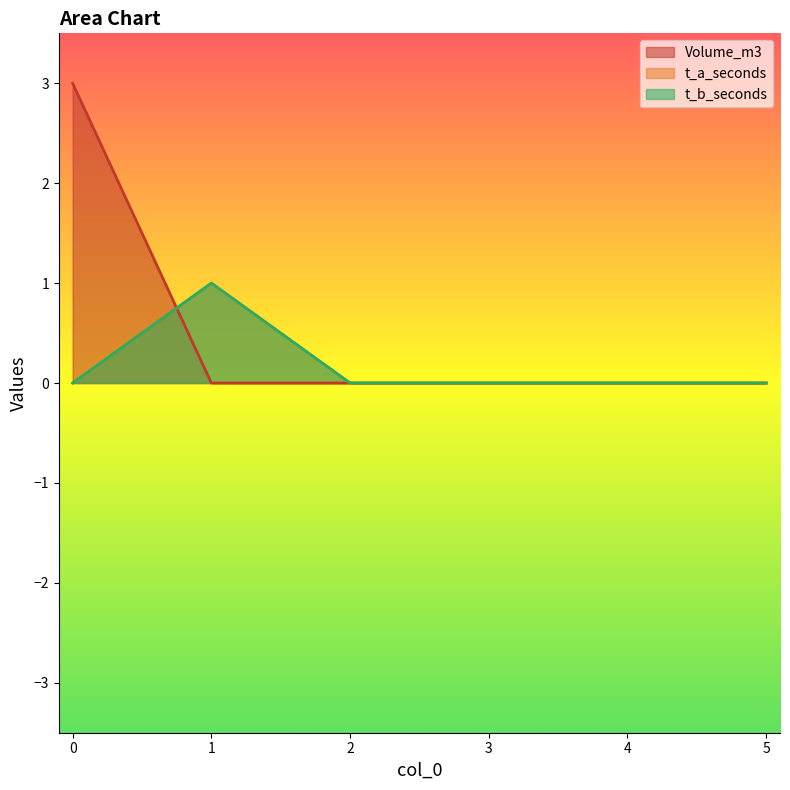

True or false: t_b_seconds has more than 2 interior local peaks.

False